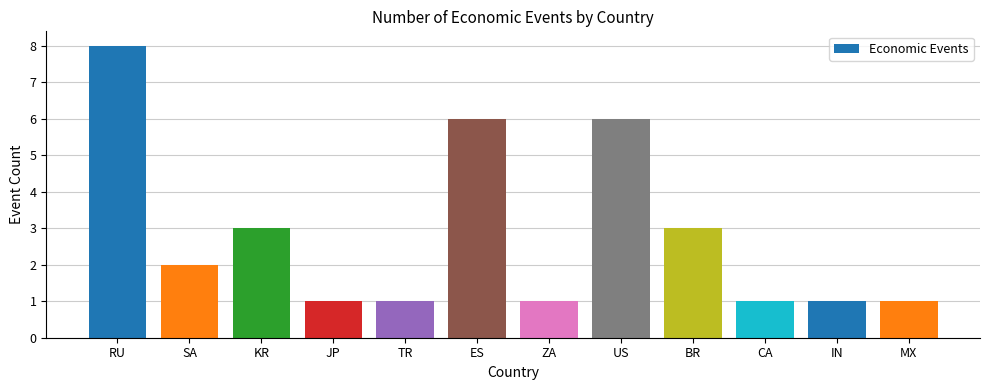

How many bars are there in total?

12